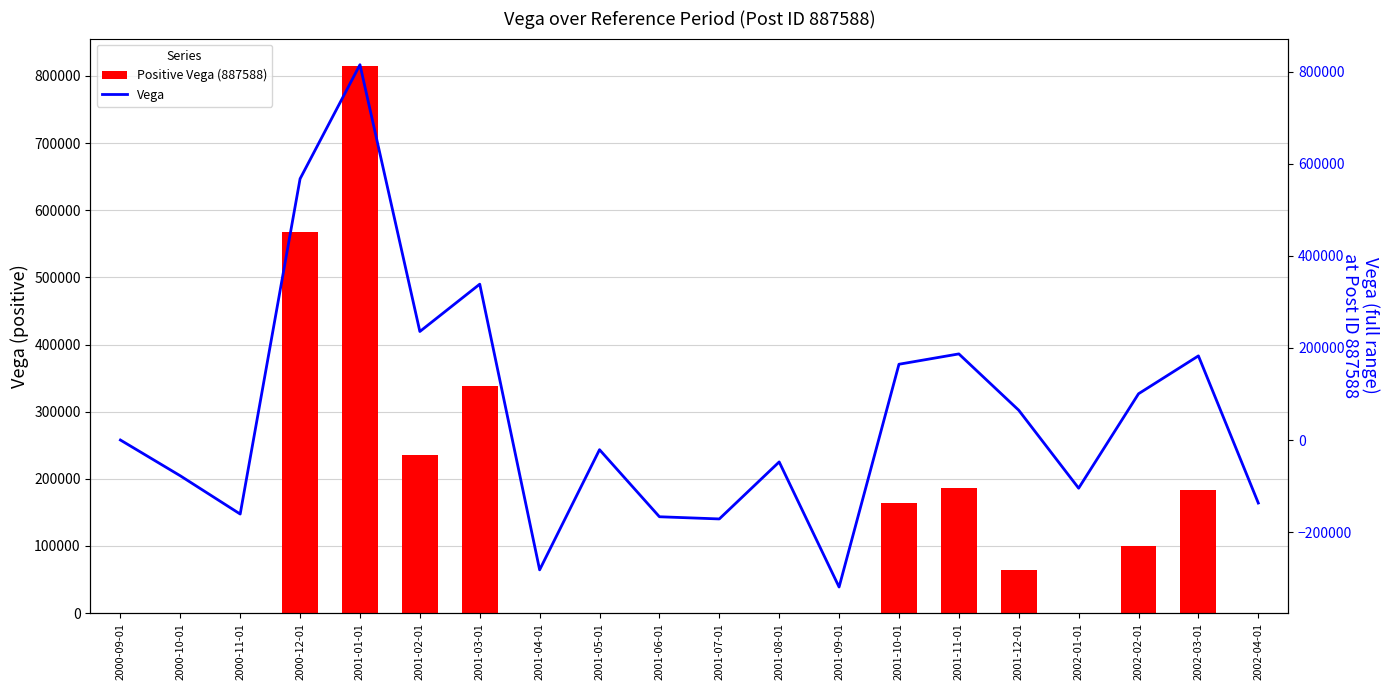

Where is Positive Vega (887588) nearest to the value 407402?

2001-03-01